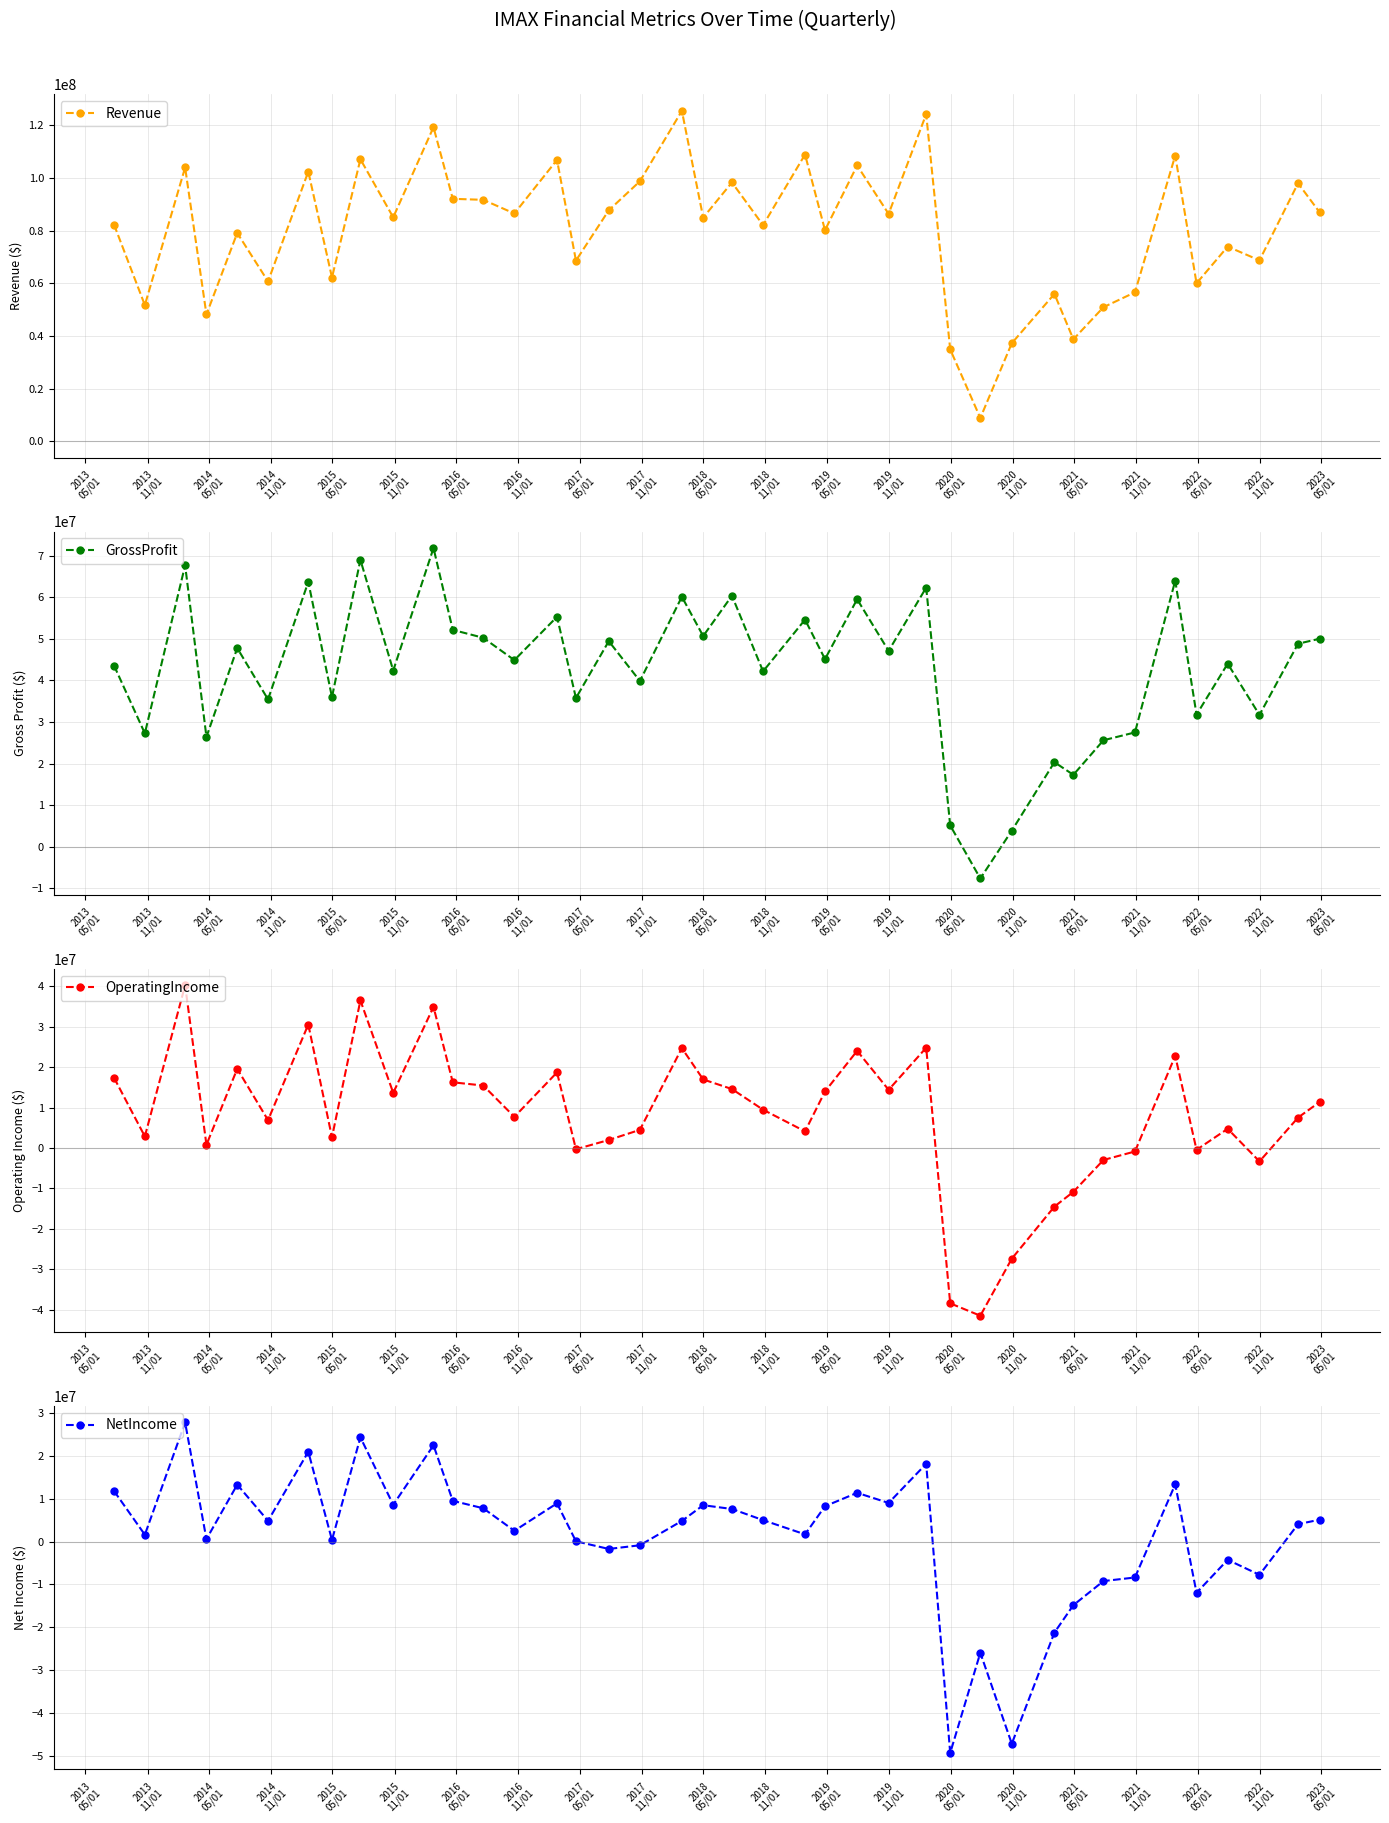

How many interior local valleys does the OperatingIncome series have?

12